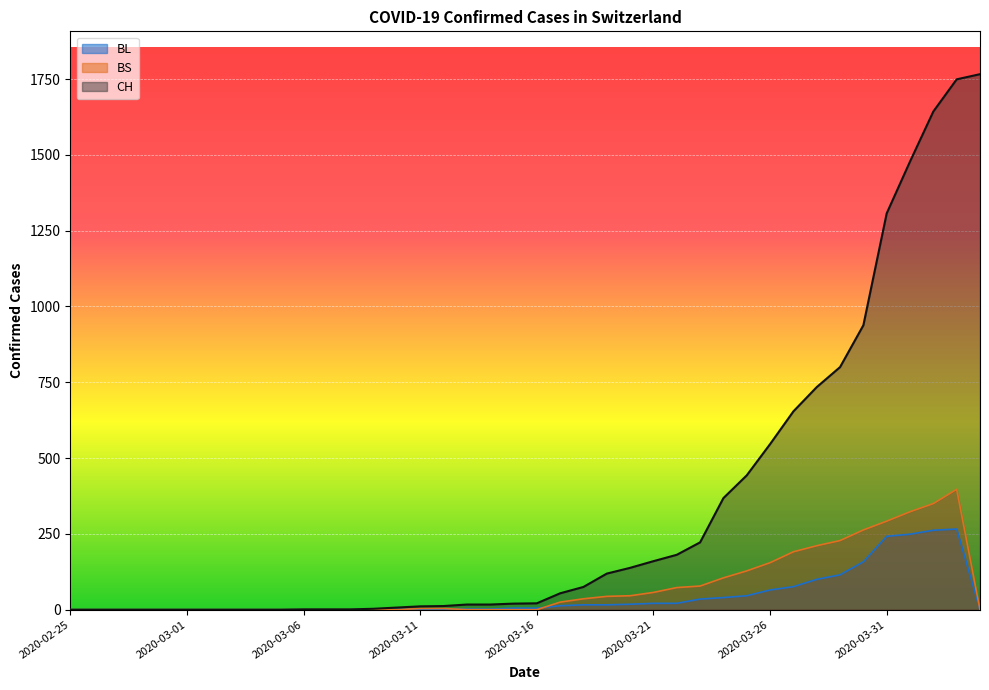

Reading left to right, list all the values displayed in this chart.

CH: 2020-02-25=0	2020-02-26=0	2020-02-27=0	2020-02-28=0	2020-02-29=0	2020-03-01=0	2020-03-02=0	2020-03-03=0	2020-03-04=0	2020-03-05=0	2020-03-06=1	2020-03-07=1	2020-03-08=1	2020-03-09=3	2020-03-10=7	2020-03-11=11	2020-03-12=12	2020-03-13=17	2020-03-14=17	2020-03-15=20	2020-03-16=21	2020-03-17=54	2020-03-18=75	2020-03-19=119	2020-03-20=138	2020-03-21=160	2020-03-22=181	2020-03-23=222	2020-03-24=368	2020-03-25=443	2020-03-26=546	2020-03-27=654	2020-03-28=734	2020-03-29=800	2020-03-30=938	2020-03-31=1307	2020-04-01=1478	2020-04-02=1643	2020-04-03=1749	2020-04-04=1766
BL: 2020-02-25=0	2020-02-26=0	2020-02-27=0	2020-02-28=0	2020-02-29=0	2020-03-01=0	2020-03-02=0	2020-03-03=0	2020-03-04=0	2020-03-05=0	2020-03-06=0	2020-03-07=0	2020-03-08=0	2020-03-09=1	2020-03-10=2	2020-03-11=2	2020-03-12=2	2020-03-13=2	2020-03-14=2	2020-03-15=5	2020-03-16=5	2020-03-17=13	2020-03-18=16	2020-03-19=16	2020-03-20=18	2020-03-21=21	2020-03-22=21	2020-03-23=35	2020-03-24=40	2020-03-25=46	2020-03-26=65	2020-03-27=76	2020-03-28=100	2020-03-29=115	2020-03-30=158	2020-03-31=242	2020-04-01=249	2020-04-02=262	2020-04-03=266	2020-04-04=0
BS: 2020-02-25=0	2020-02-26=0	2020-02-27=0	2020-02-28=0	2020-02-29=0	2020-03-01=0	2020-03-02=0	2020-03-03=0	2020-03-04=0	2020-03-05=0	2020-03-06=0	2020-03-07=0	2020-03-08=0	2020-03-09=0	2020-03-10=0	2020-03-11=4	2020-03-12=4	2020-03-13=0	2020-03-14=0	2020-03-15=0	2020-03-16=0	2020-03-17=25	2020-03-18=36	2020-03-19=44	2020-03-20=46	2020-03-21=57	2020-03-22=73	2020-03-23=78	2020-03-24=105	2020-03-25=128	2020-03-26=155	2020-03-27=191	2020-03-28=211	2020-03-29=228	2020-03-30=263	2020-03-31=292	2020-04-01=323	2020-04-02=350	2020-04-03=397	2020-04-04=0